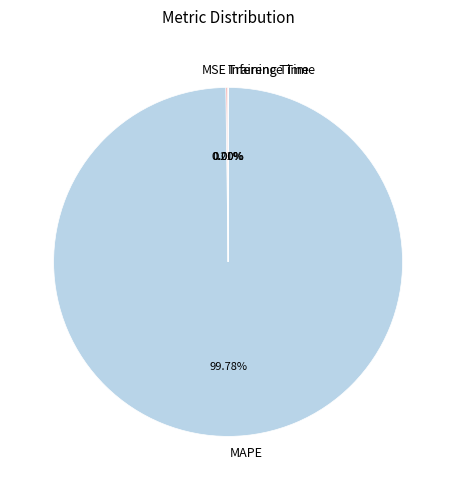

Does MAPE account for over 50% of the chart?

Yes